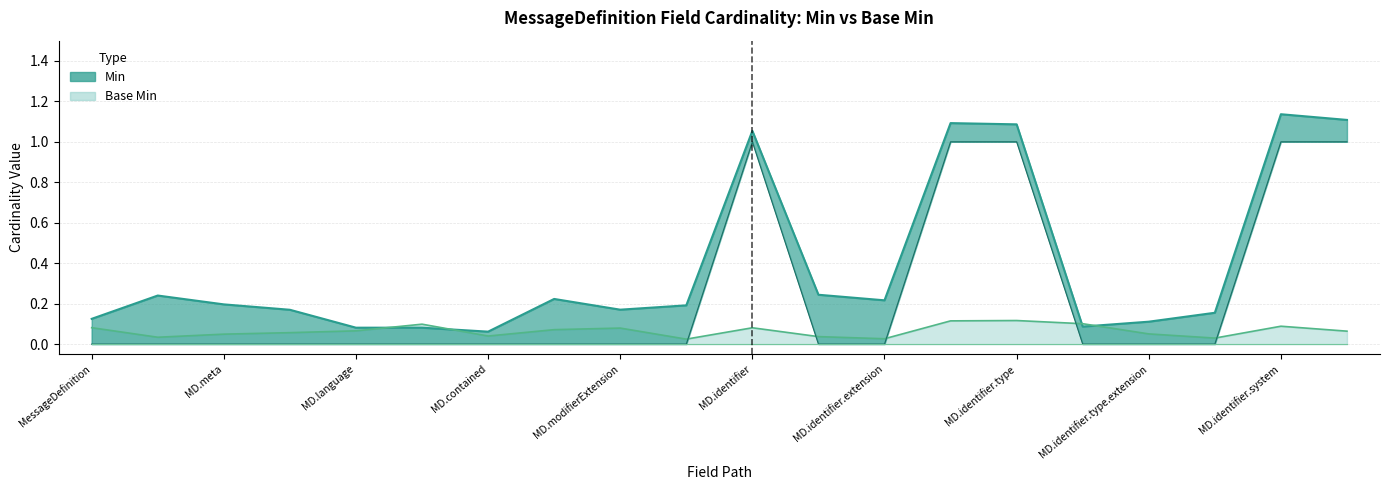

What is the total value across all series at 11?

0.3